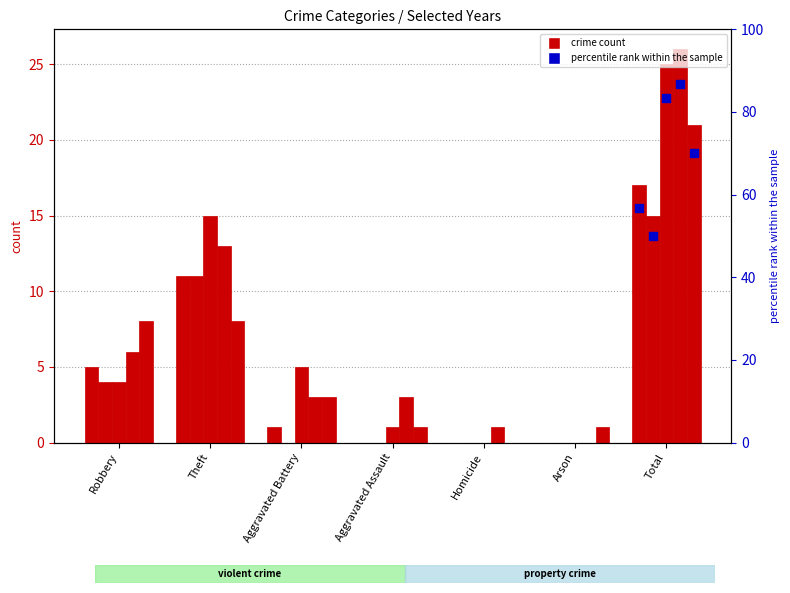

At how many categories does at least one series exceed 4?

4